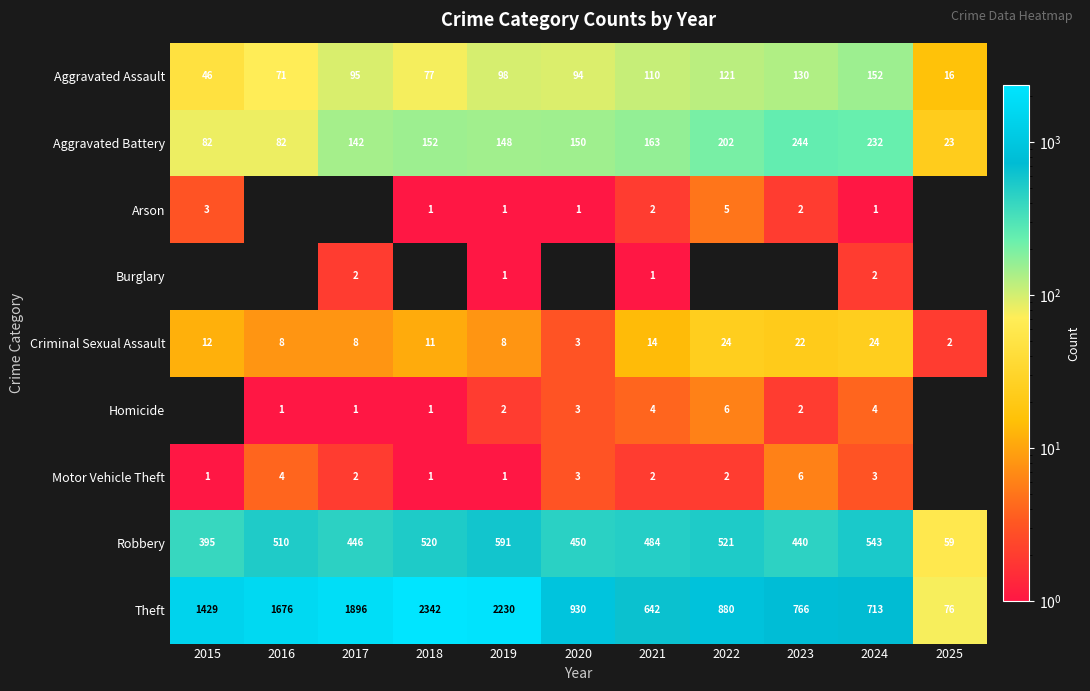

Which series changed the most between 2021 and 2024?

Theft